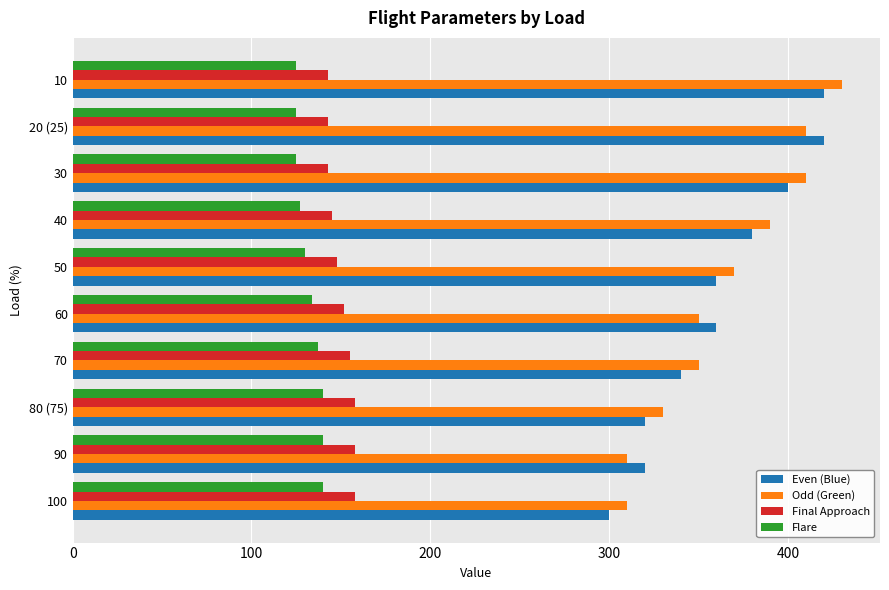

Is it true that Final Approach equals 56 at 80 (75)?

False